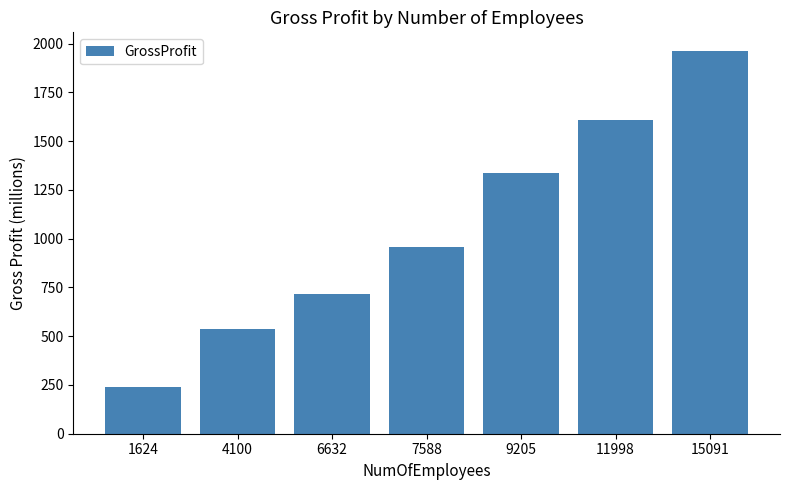

Rank the categories by value from lowest to highest.

1624, 4100, 6632, 7588, 9205, 11998, 15091